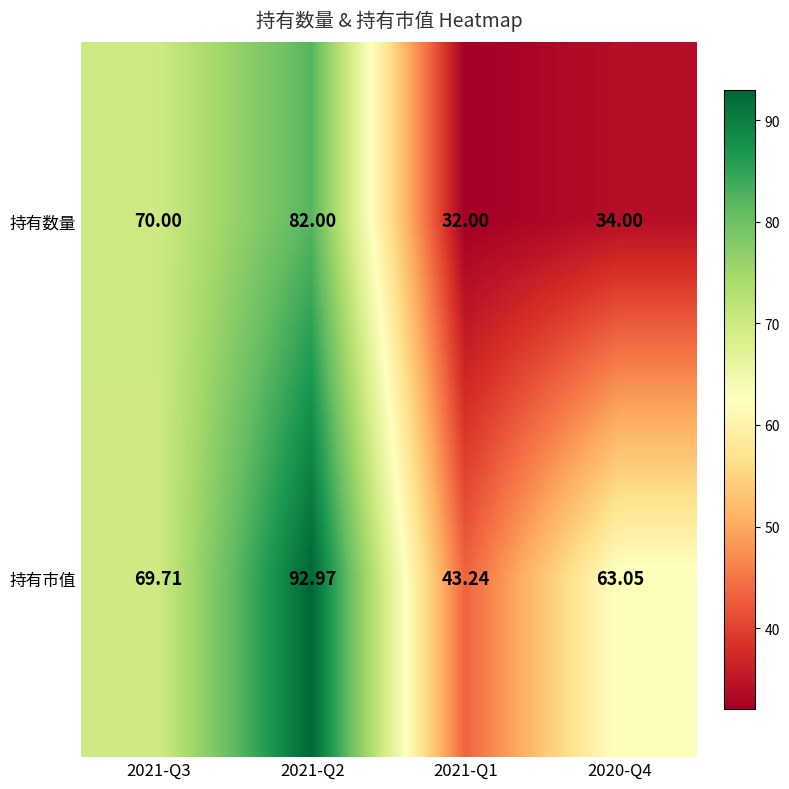

Rank the series by their maximum value, from highest to lowest.

持有市值, 持有数量